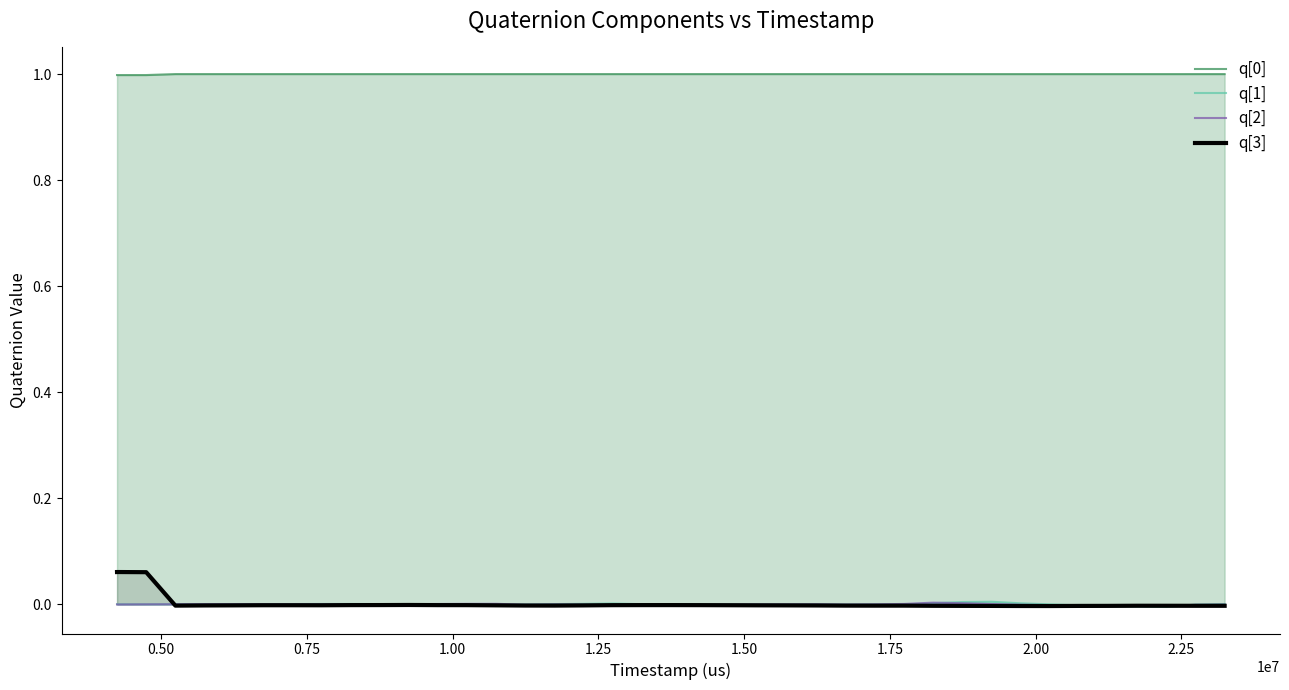

How many interior local peaks does the q[1] series have?

6